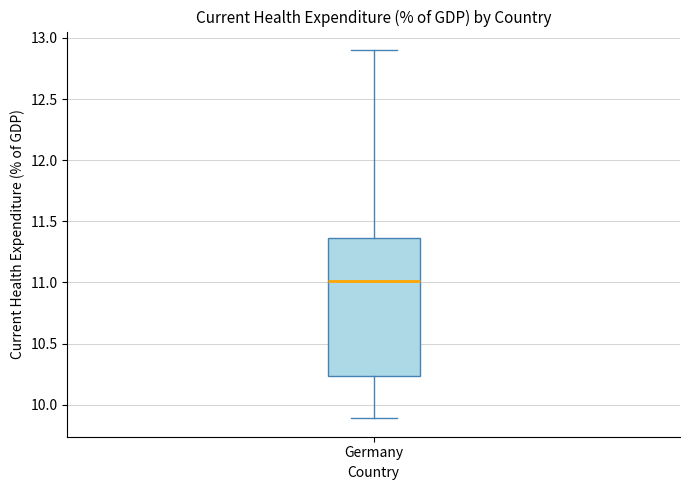

Read this box plot against the y-axis: the position of the median line, the range covered by the box, and the ends of both whiskers. The values are not printed on the chart, so give them approximately, as read against the axis.

median 11.00, box 10.25 to 11.35, whiskers 9.90 to 12.90